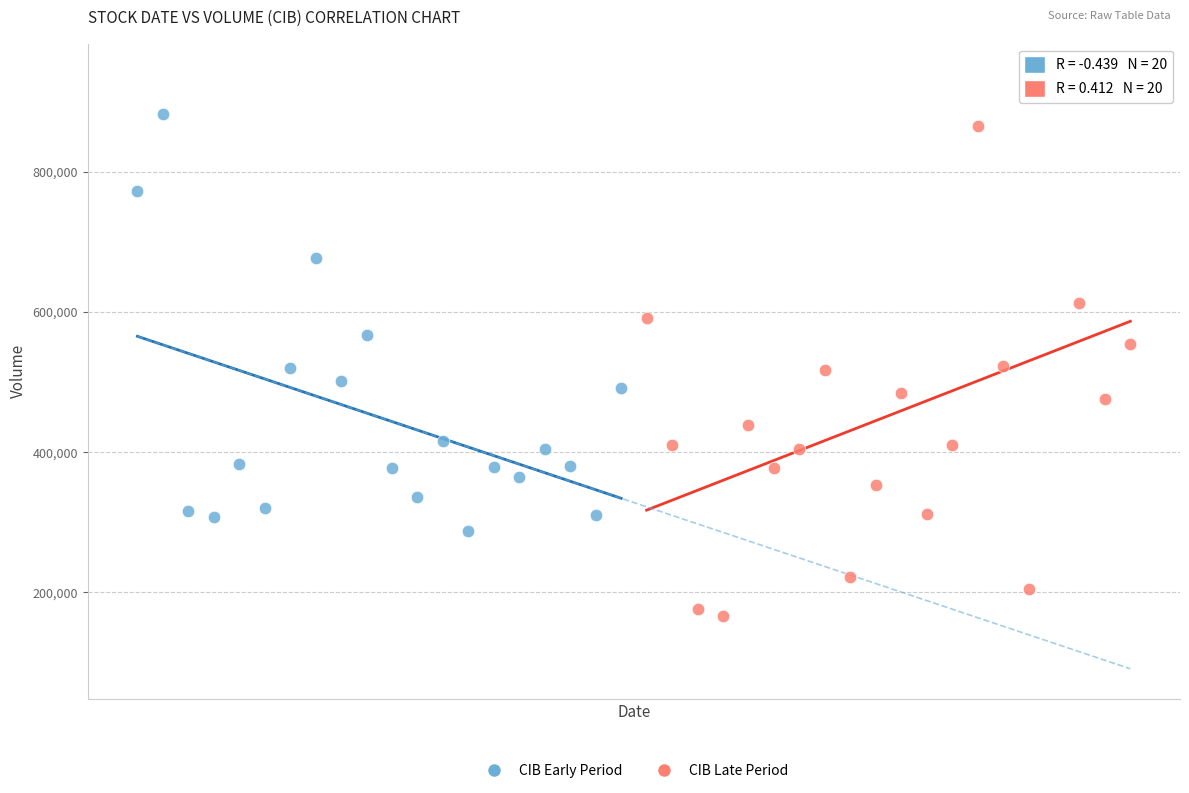

What are all the series names shown in the legend?

CIB Early Period, CIB Late Period